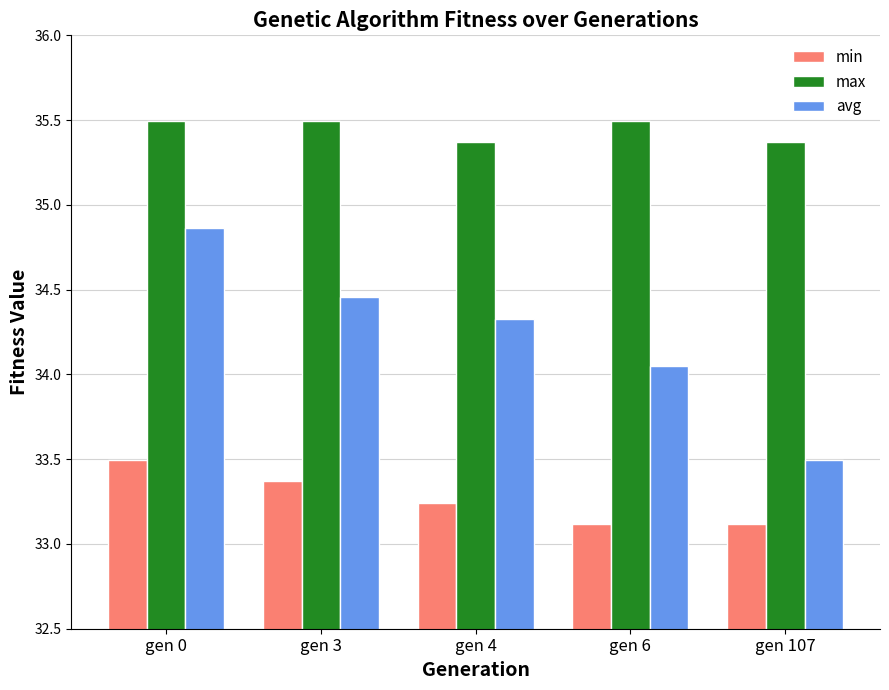

List the series in order of their peak value, highest first.

max, avg, min